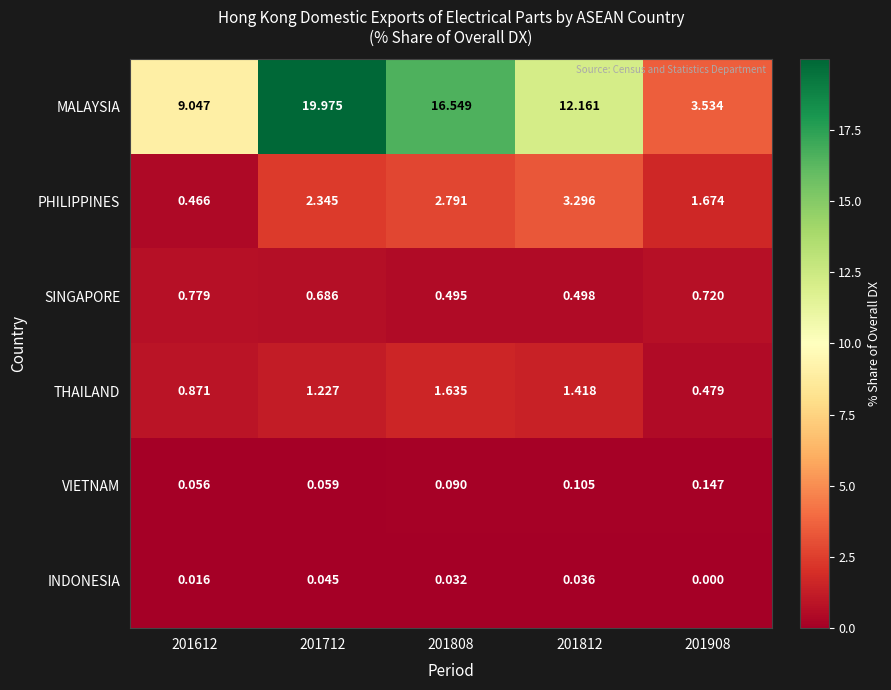

Which series has the largest range (max minus min)?

MALAYSIA